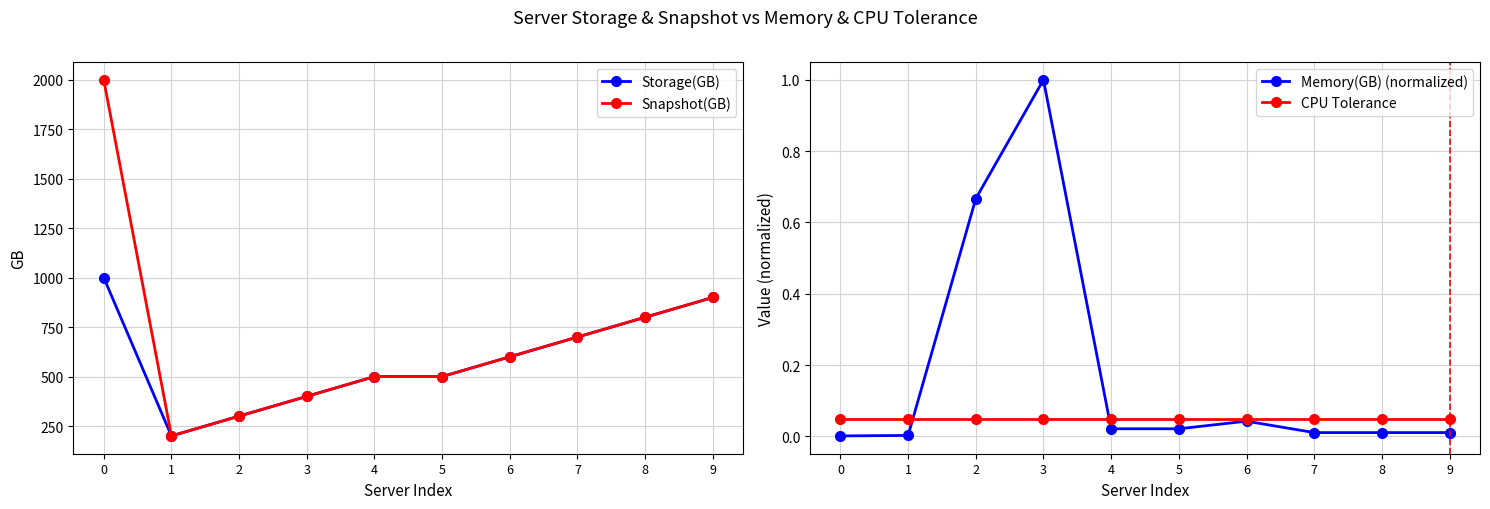

Reading right to left, what are all the values shown in this chart?

Storage(GB): 900.0	800.0	700.0	600.0	500.0	500.0	400.0	300.0	200.0	1000.5
Snapshot(GB): 900.0	800.0	700.0	600.0	500.0	500.0	400.0	300.0	200.0	2000.5
Memory(GB) (normalized): 0.0	0.0	0.0	0.0	0.0	0.0	1.0	0.7	0.0	0.0
CPU Tolerance: 0.1	0.1	0.1	0.1	0.1	0.1	0.1	0.1	0.1	0.1